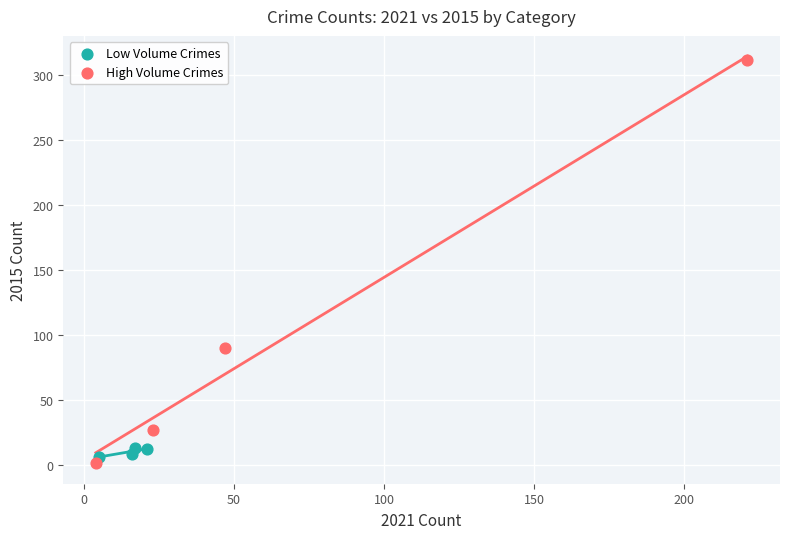

Which series has the widest spread of Y values?

High Volume Crimes